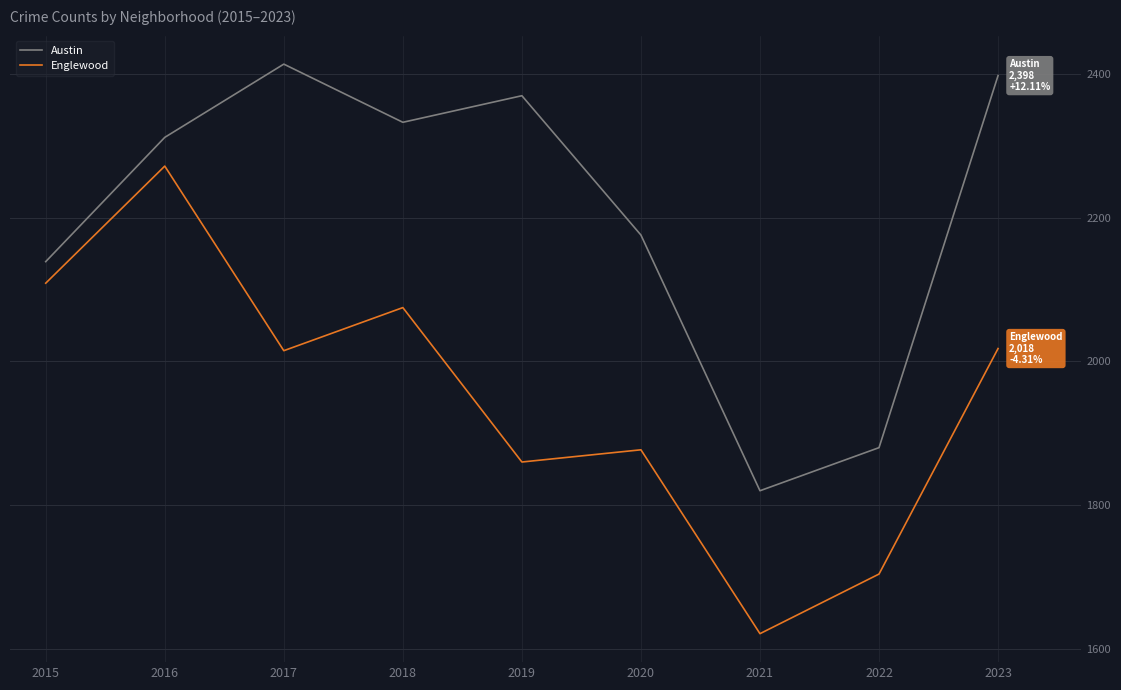

How many interior local valleys does the Austin series have?

2